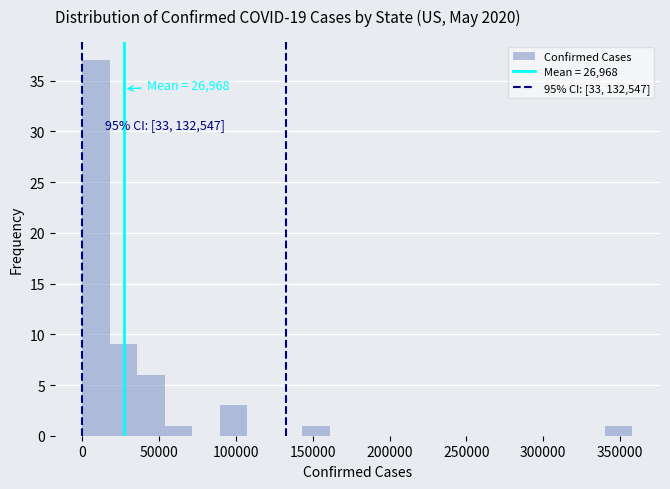

Read against the x-axis, roughly where is the centre of the tallest bar?

10000